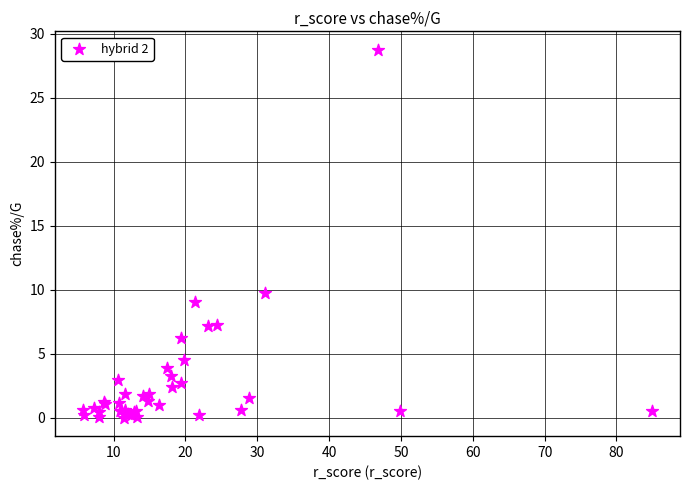

What Y value in the scatter plot is closest to 14?

9.7